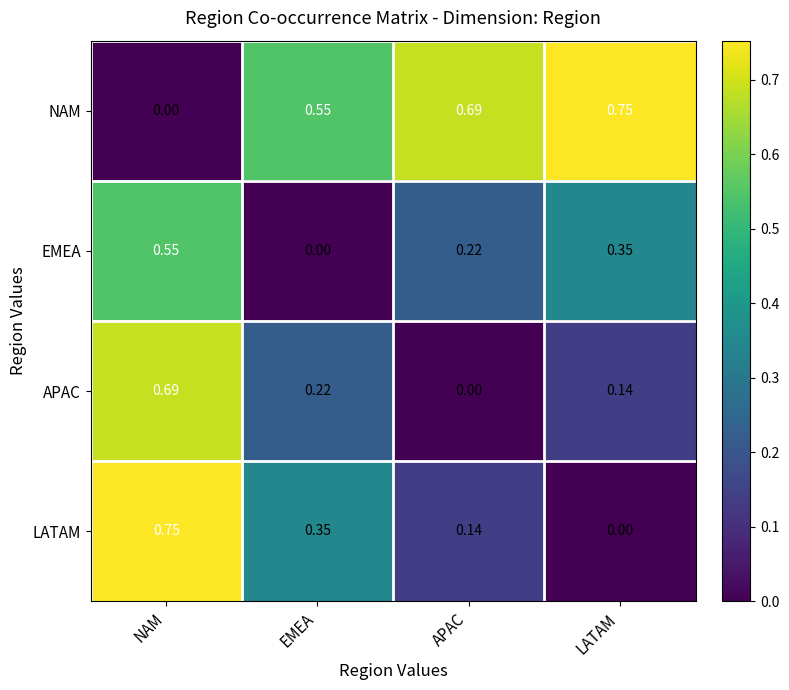

List the labels in order of LATAM value, largest first.

NAM, EMEA, APAC, LATAM